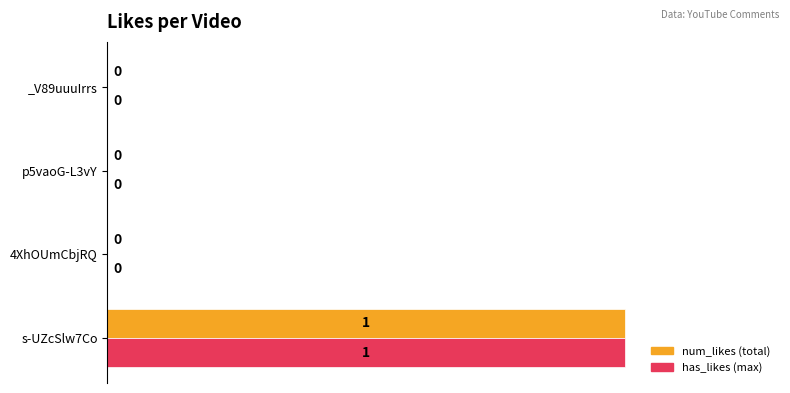

The value of has_likes (max) at _V89uuuIrrs is -1. True or false?

False